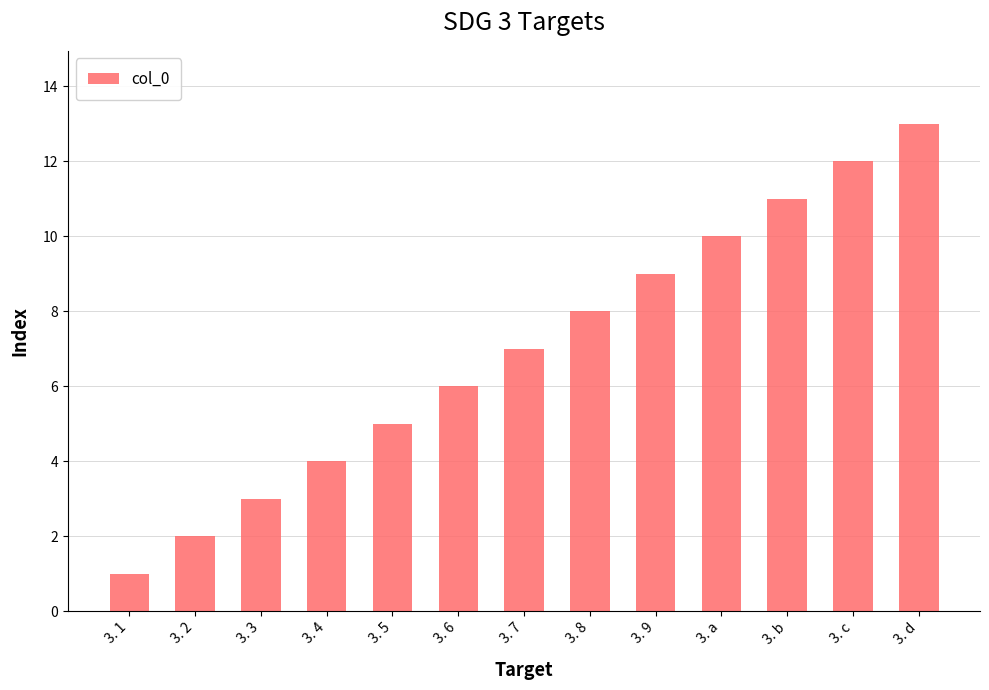

Count the number of categories in the chart.

13